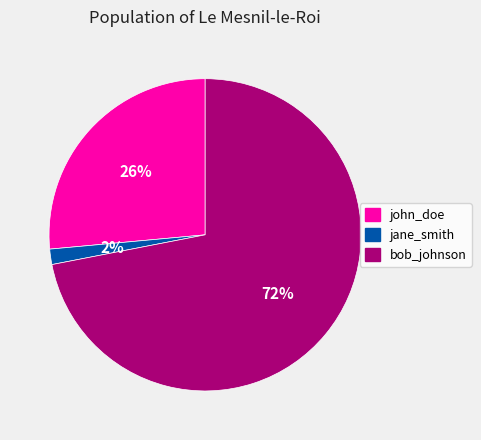

Approximately how many times larger is the value at jane_smith compared to john_doe?

0.1